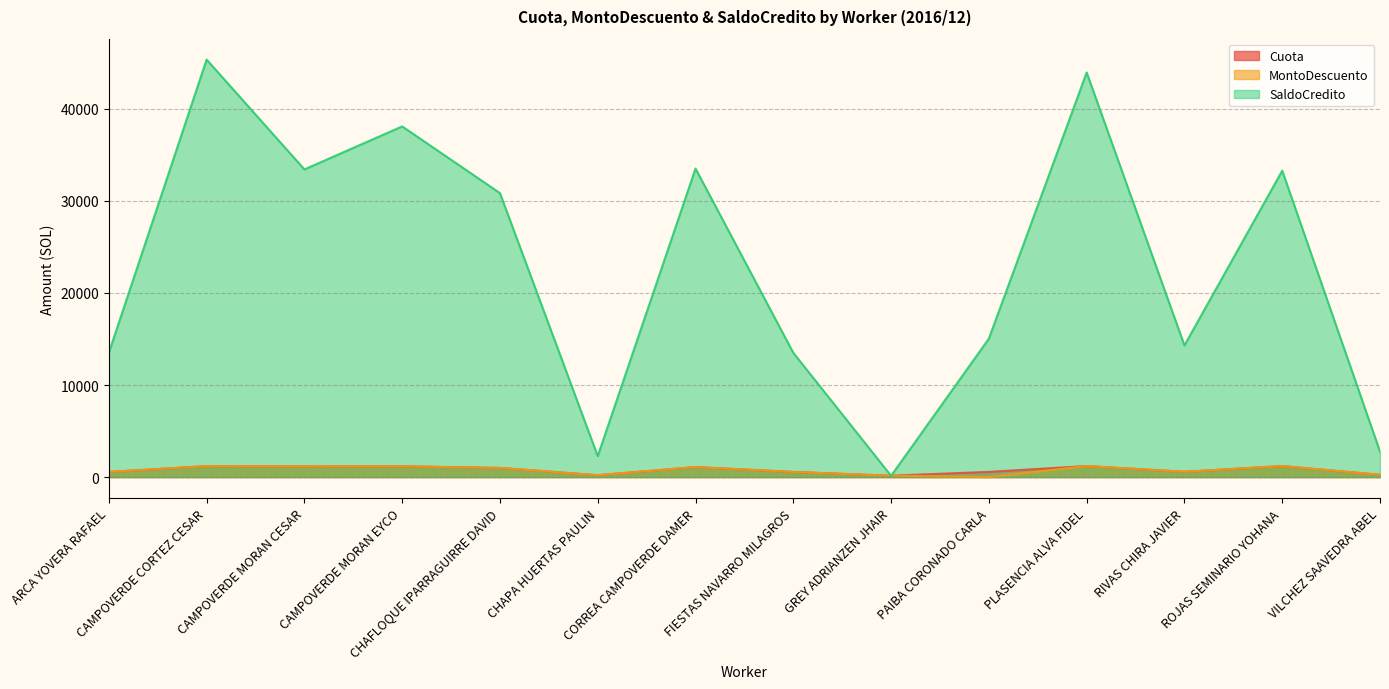

List the labels in order of Cuota value, largest first.

PLASENCIA ALVA FIDEL, ROJAS SEMINARIO YOHANA, CAMPOVERDE CORTEZ CESAR, CAMPOVERDE MORAN EYCO, CAMPOVERDE MORAN CESAR, CORREA CAMPOVERDE DAMER, CHAFLOQUE IPARRAGUIRRE DAVID, RIVAS CHIRA JAVIER, PAIBA CORONADO CARLA, ARCA YOVERA RAFAEL, FIESTAS NAVARRO MILAGROS, VILCHEZ SAAVEDRA ABEL, CHAPA HUERTAS PAULIN, GREY ADRIANZEN JHAIR